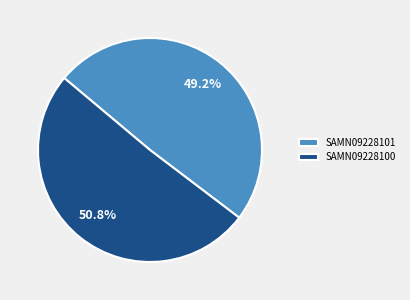

The SAMN09228100 slice represents 41% of the pie. True or false?

False